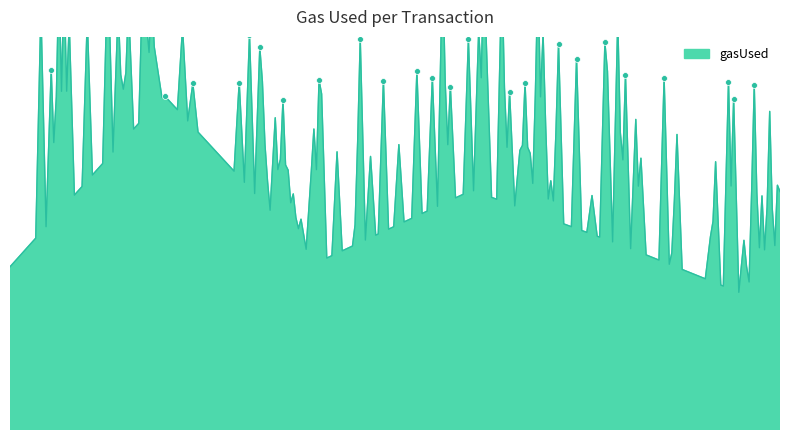

What is the change in value from 2 to 3?

+732562